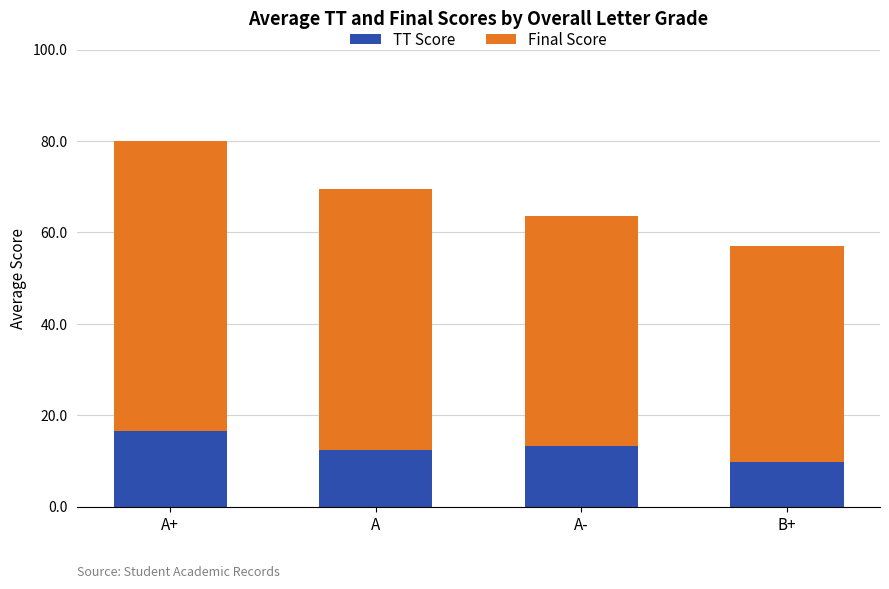

What is the total value across all series at A+?

80.0